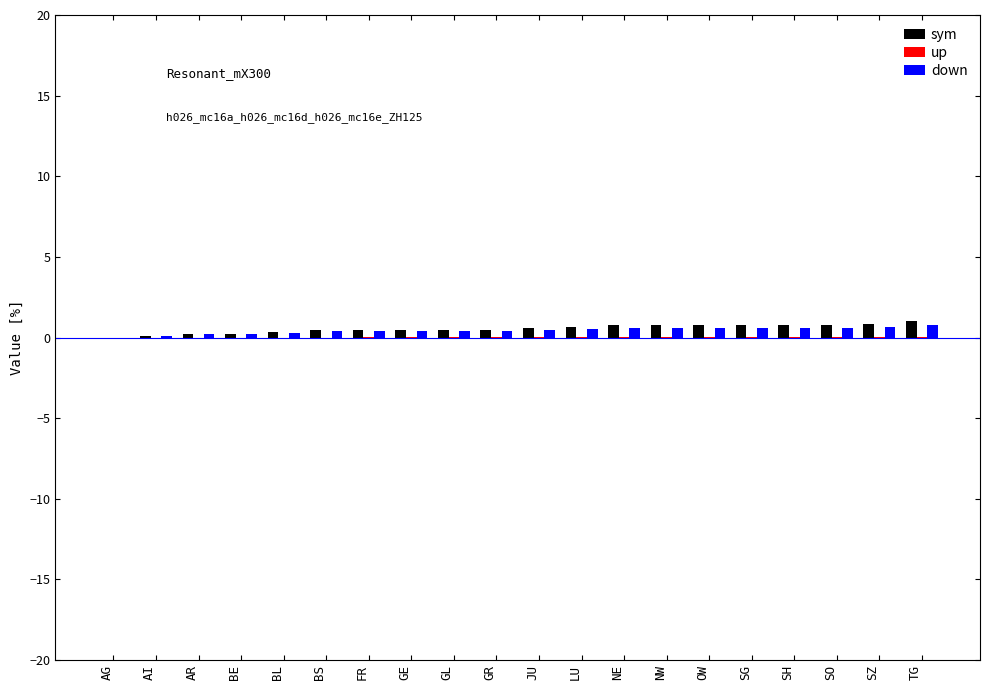

What is the maximum value for down?

0.8